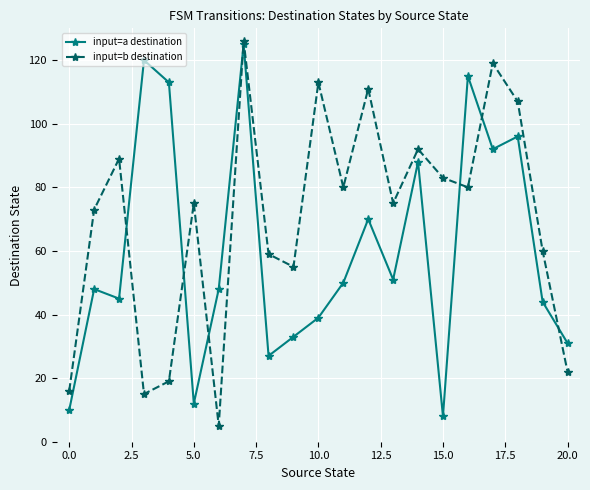

Which series has the largest total across all categories?

input=b destination